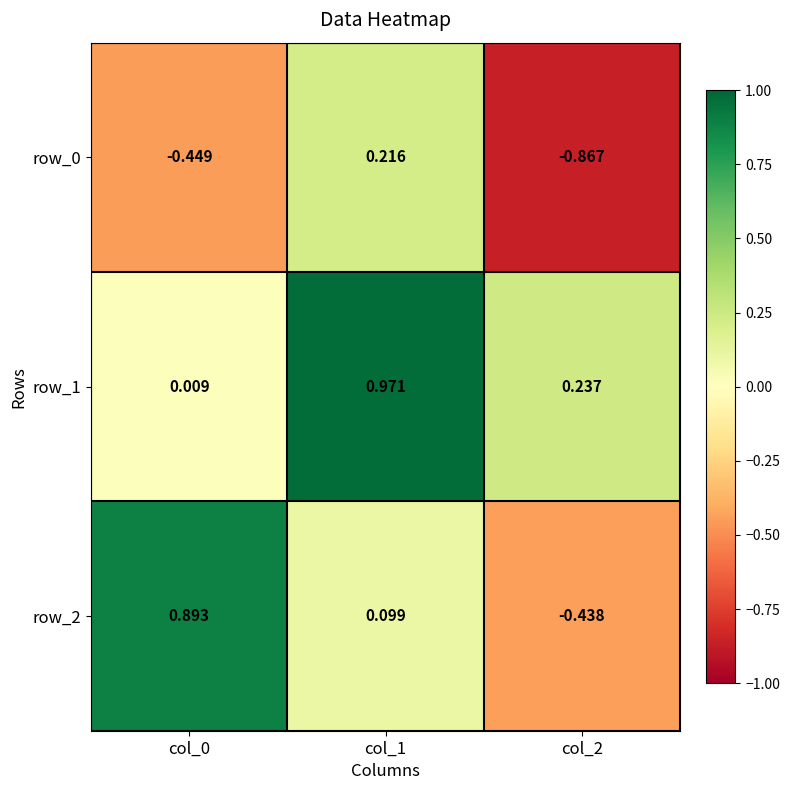

Is the value of row_1 at col_0 greater than the value of row_2 at col_0?

No